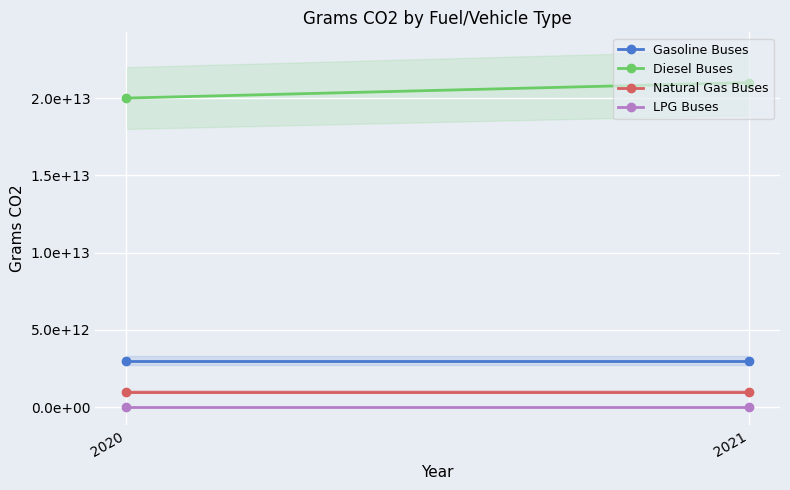

What is the average value of the Natural Gas Buses series?

1000000000000